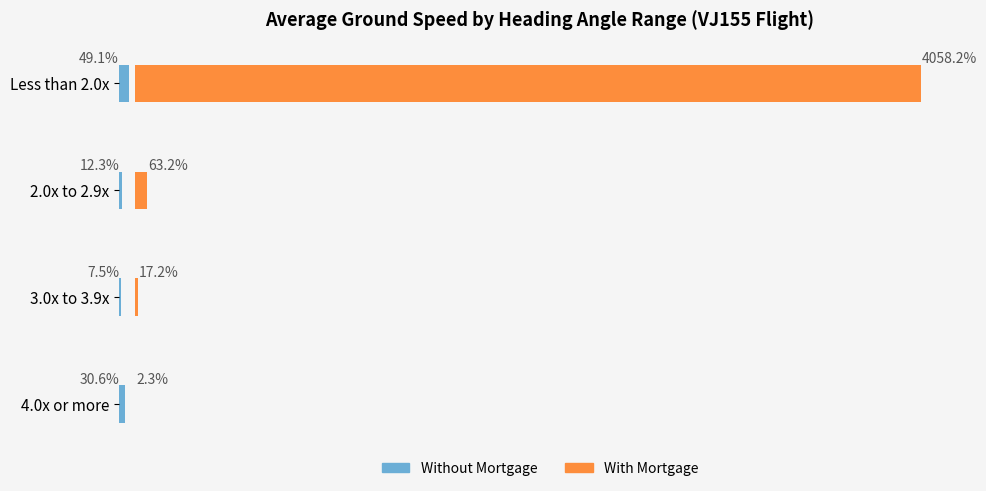

What is the sum of the Without Mortgage values at Less than 2.0x and 3.0x to 3.9x?

56.6